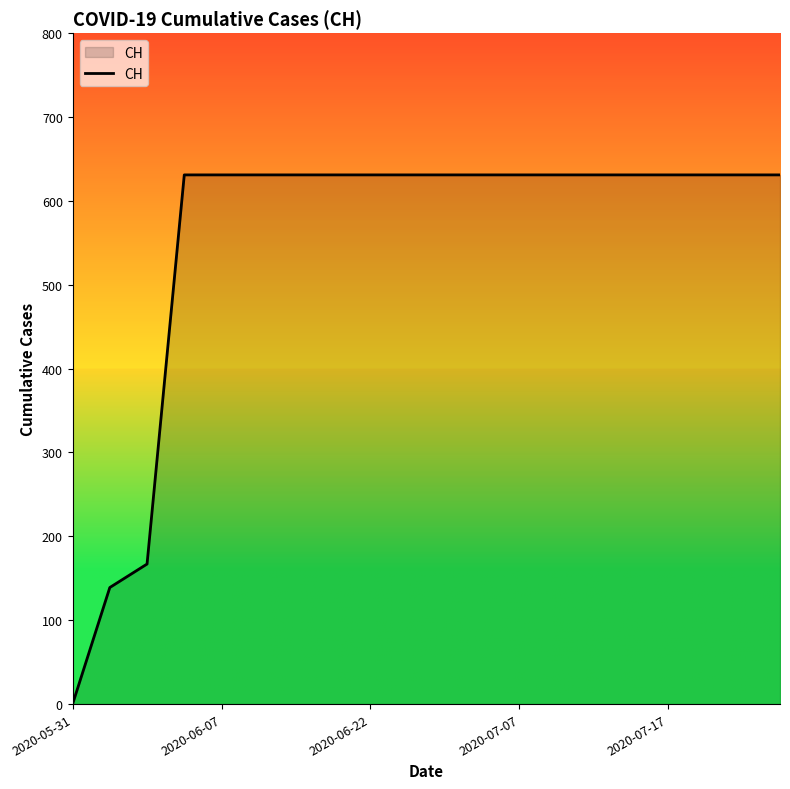

Count the number of data series in this chart.

1